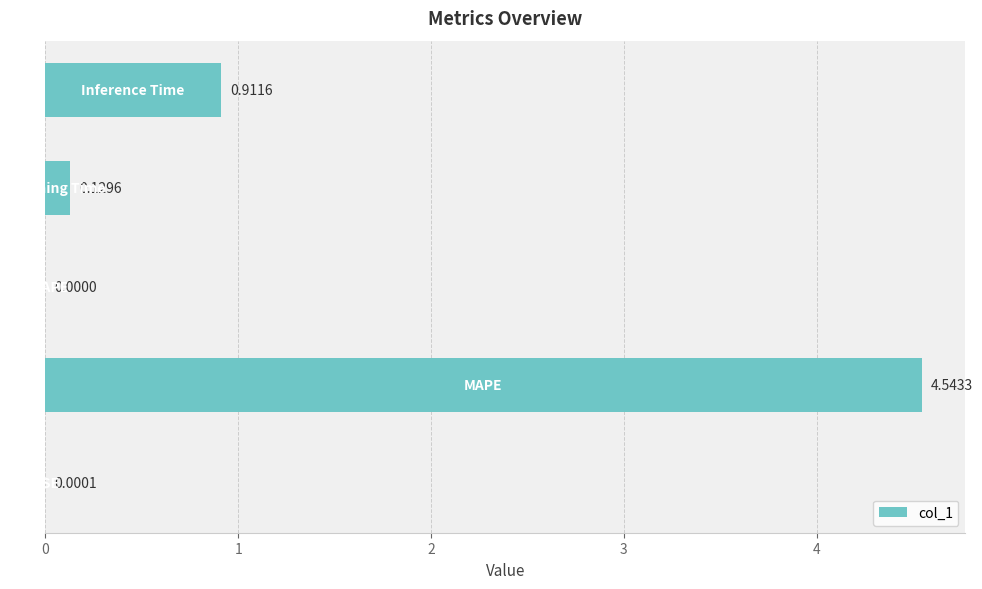

What is the sum of all values?

5.6